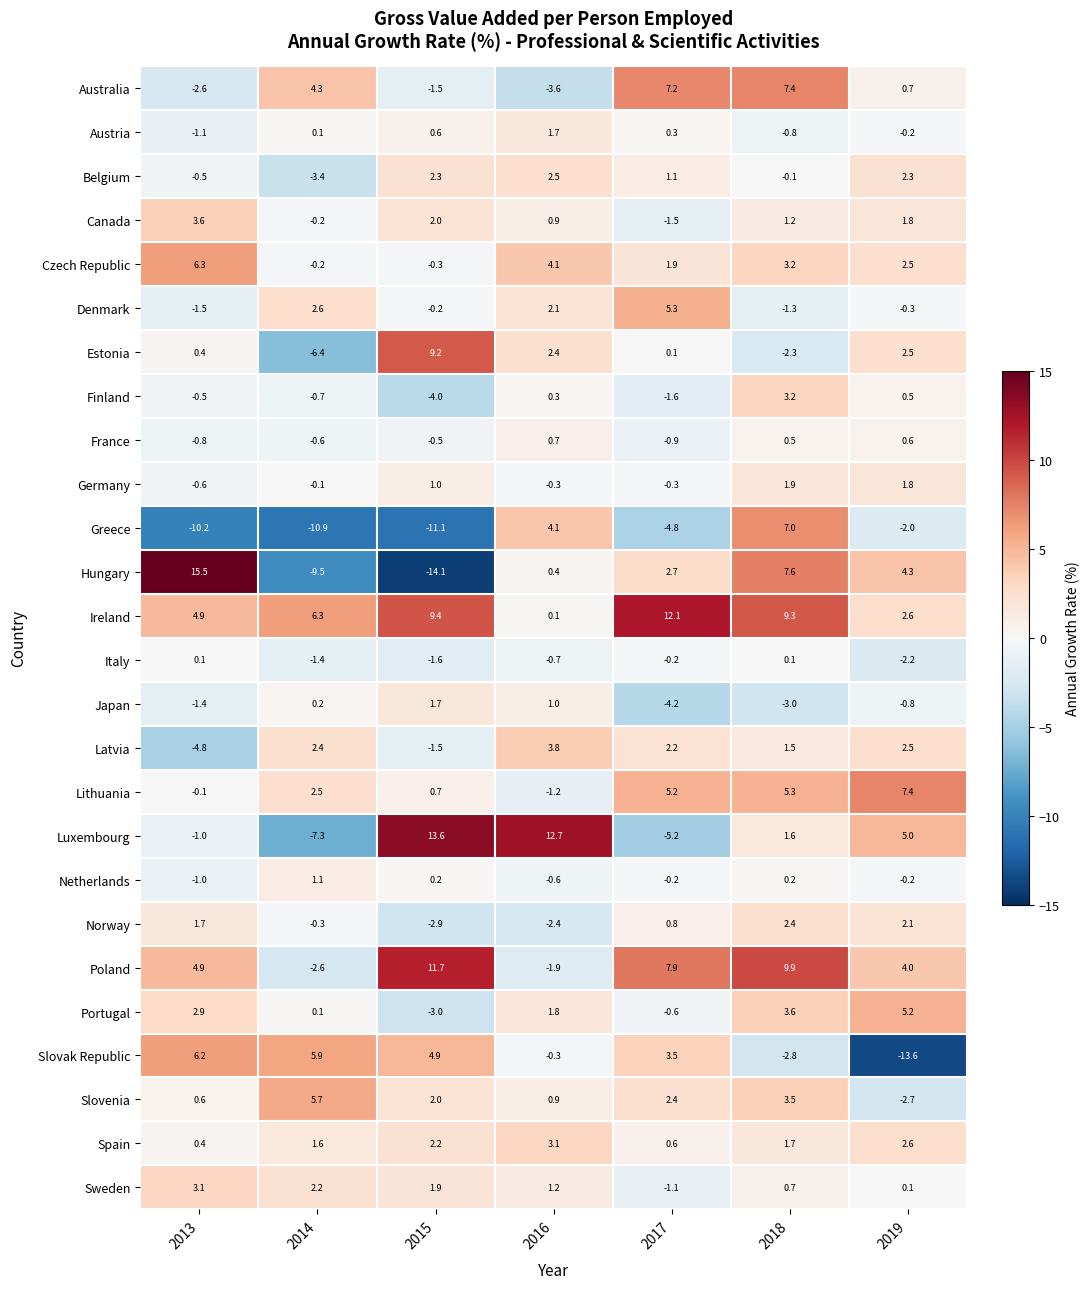

What is the sum of the Netherlands values at 2018 and 2015?

0.4